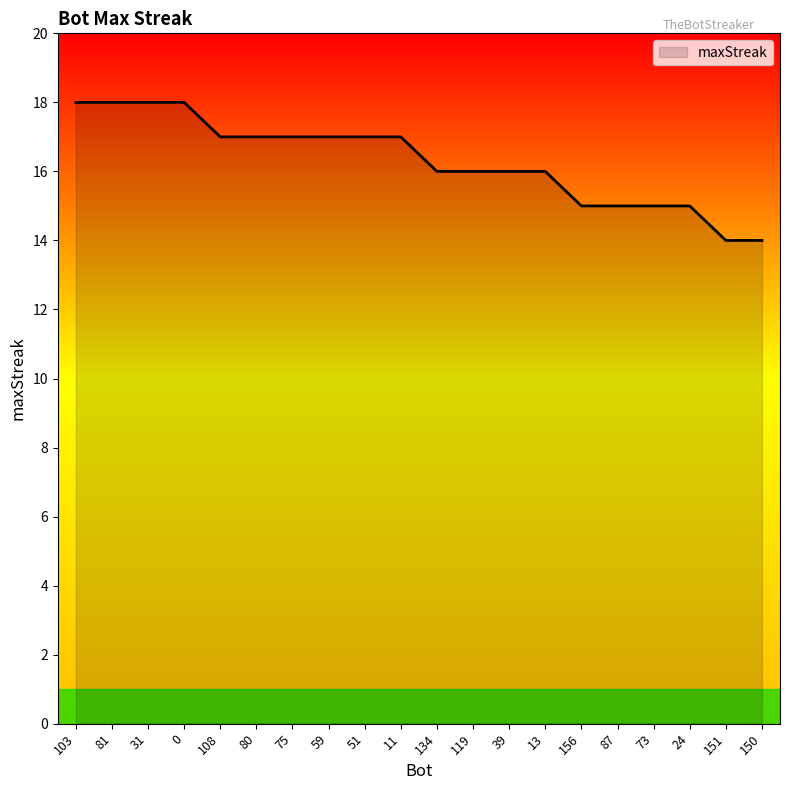

What is the change in value from 31 to 11?

-1